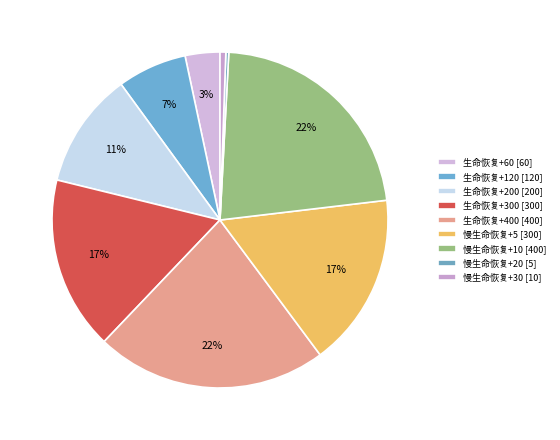

Rank the categories by value from lowest to highest.

慢生命恢复+20, 慢生命恢复+30, 生命恢复+60, 生命恢复+120, 生命恢复+200, 生命恢复+300, 慢生命恢复+5, 生命恢复+400, 慢生命恢复+10